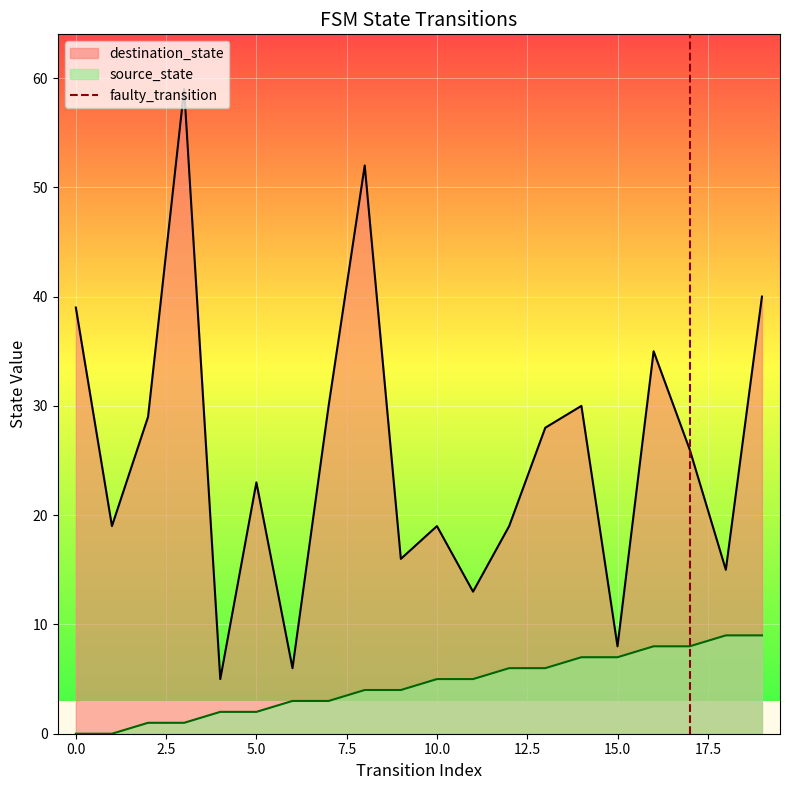

The value of destination_state at 10.0 is 19. True or false?

True